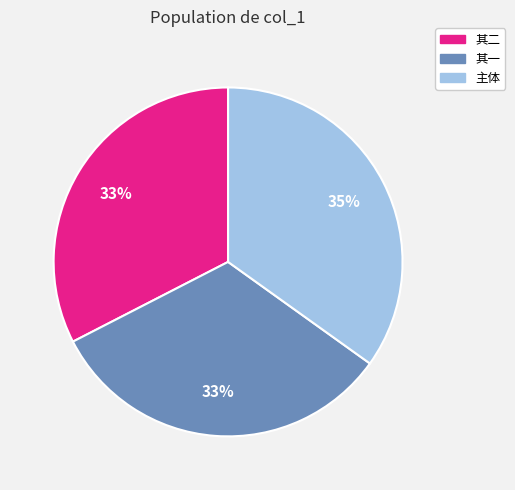

Does any single category account for the majority?

No